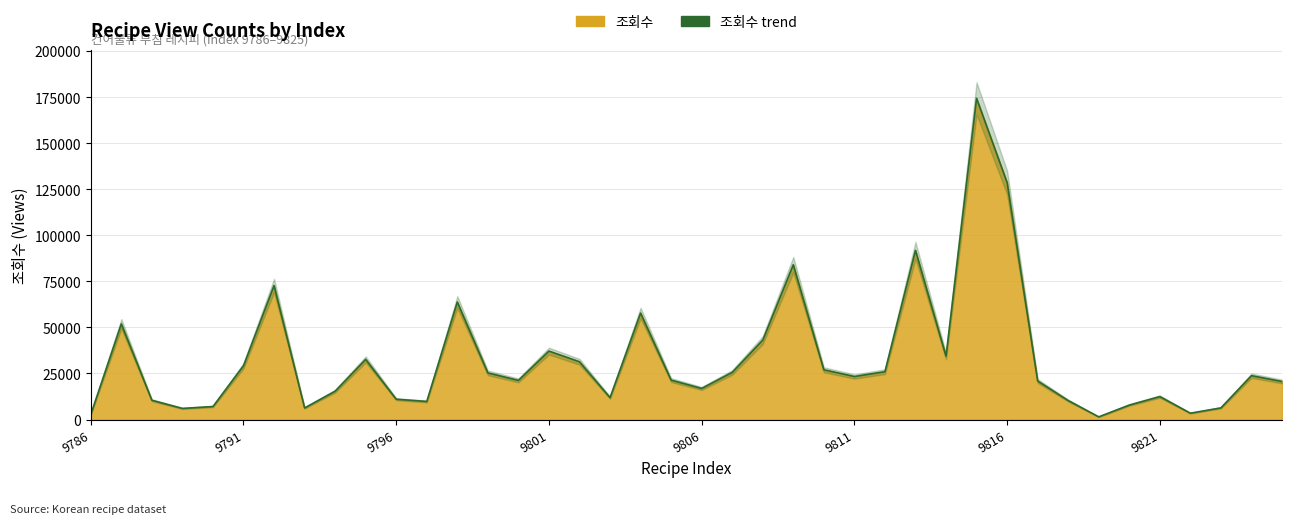

What is the difference between the maximum and second lowest values?

171602